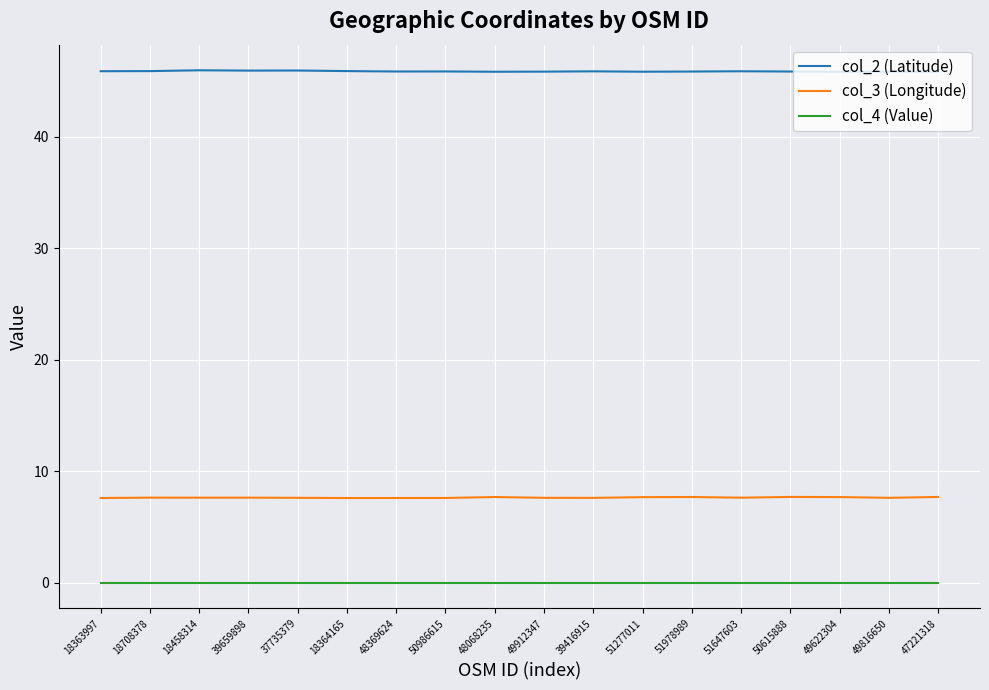

True or false: col_2 (Latitude) and col_3 (Longitude) cross at least once.

False